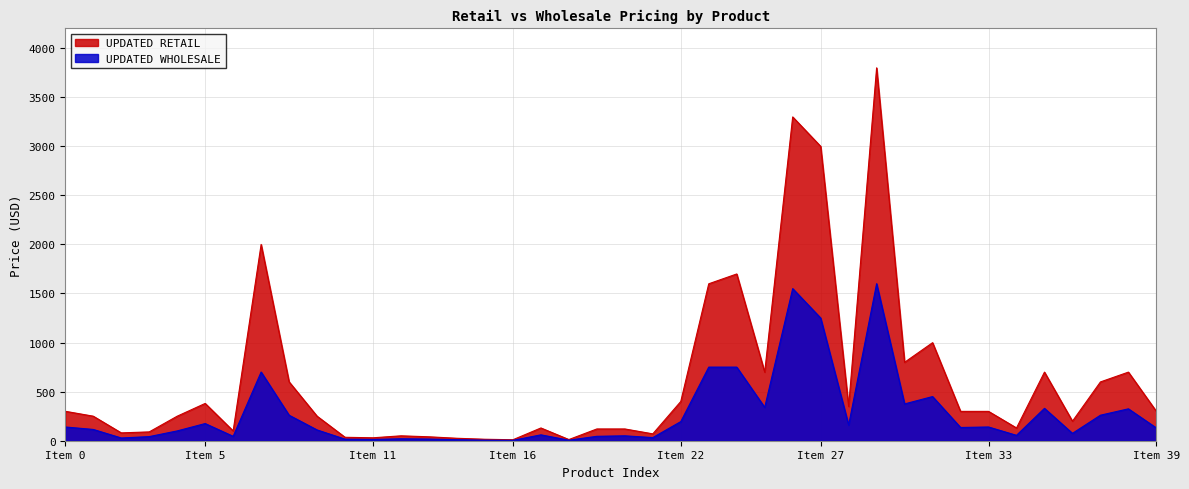

Which series has the largest total across all categories?

UPDATED RETAIL